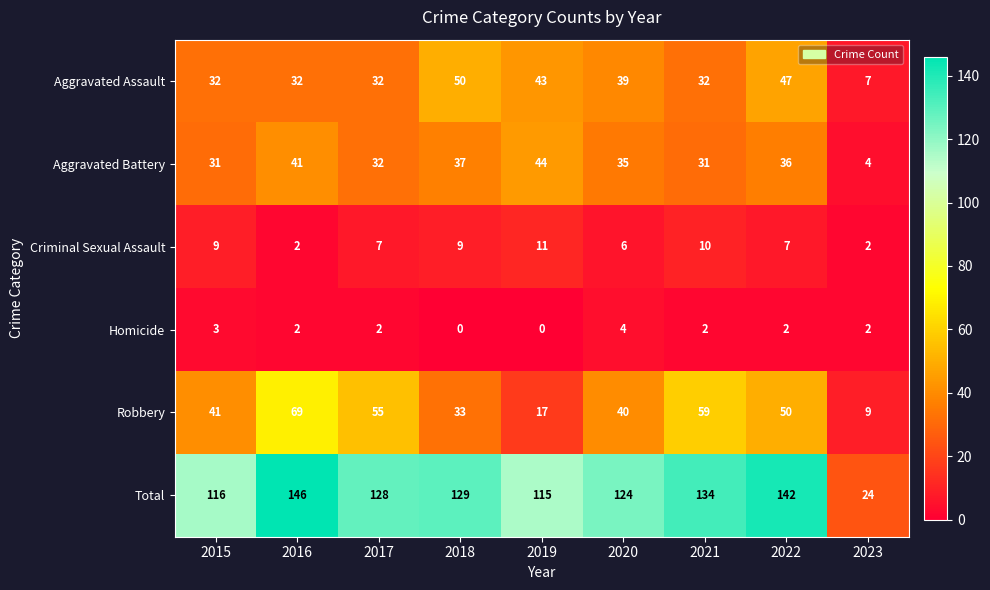

Rank the series at 2019 from lowest to highest value.

Homicide, Criminal Sexual Assault, Robbery, Aggravated Assault, Aggravated Battery, Total